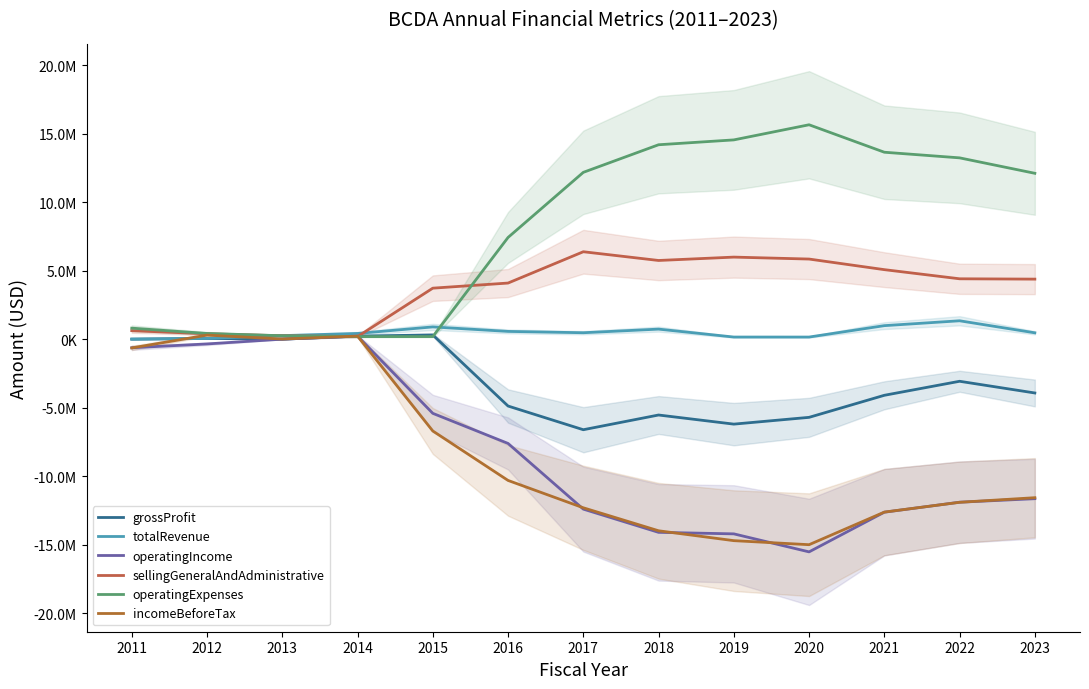

At how many categories does at least one series exceed 3093383?

9